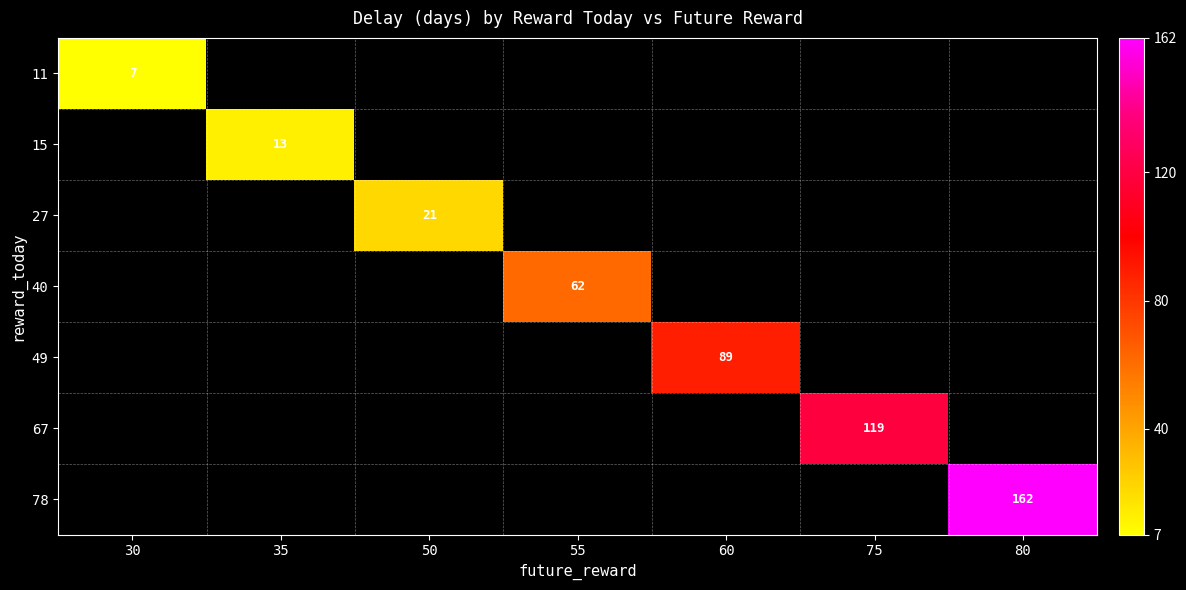

How many data points does each series have?

7